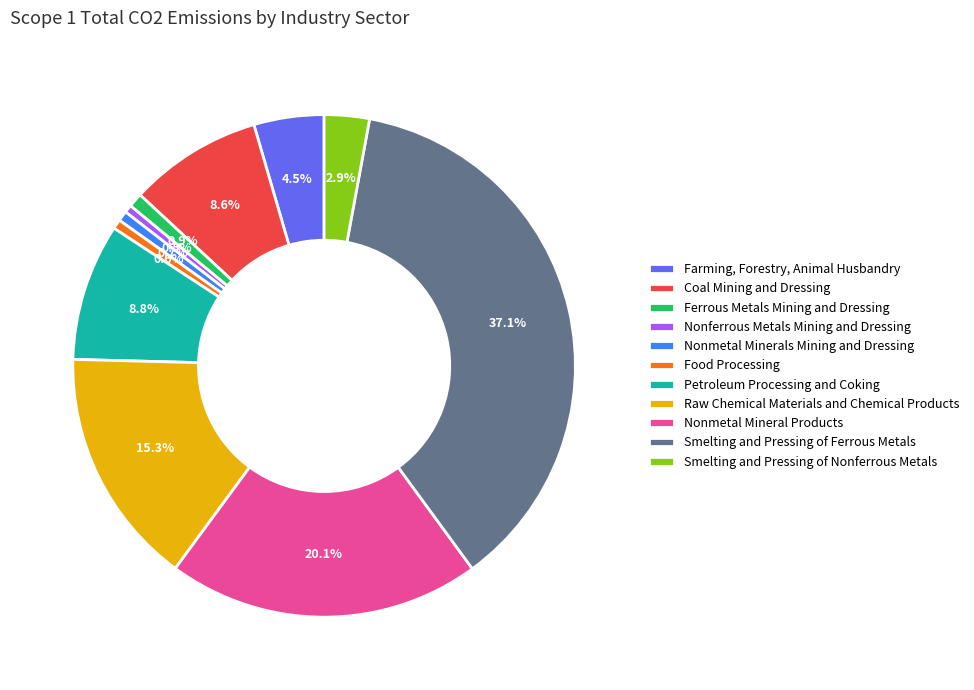

How many slices are in this pie chart?

11